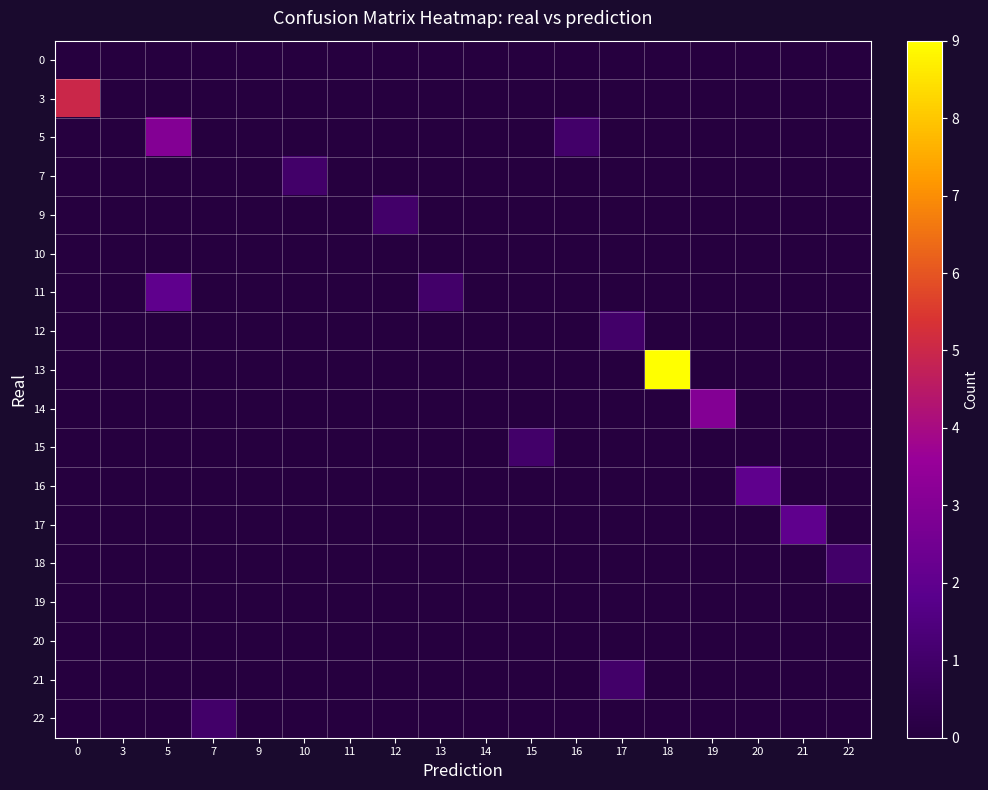

Which has a higher value, 16 or 22?

16